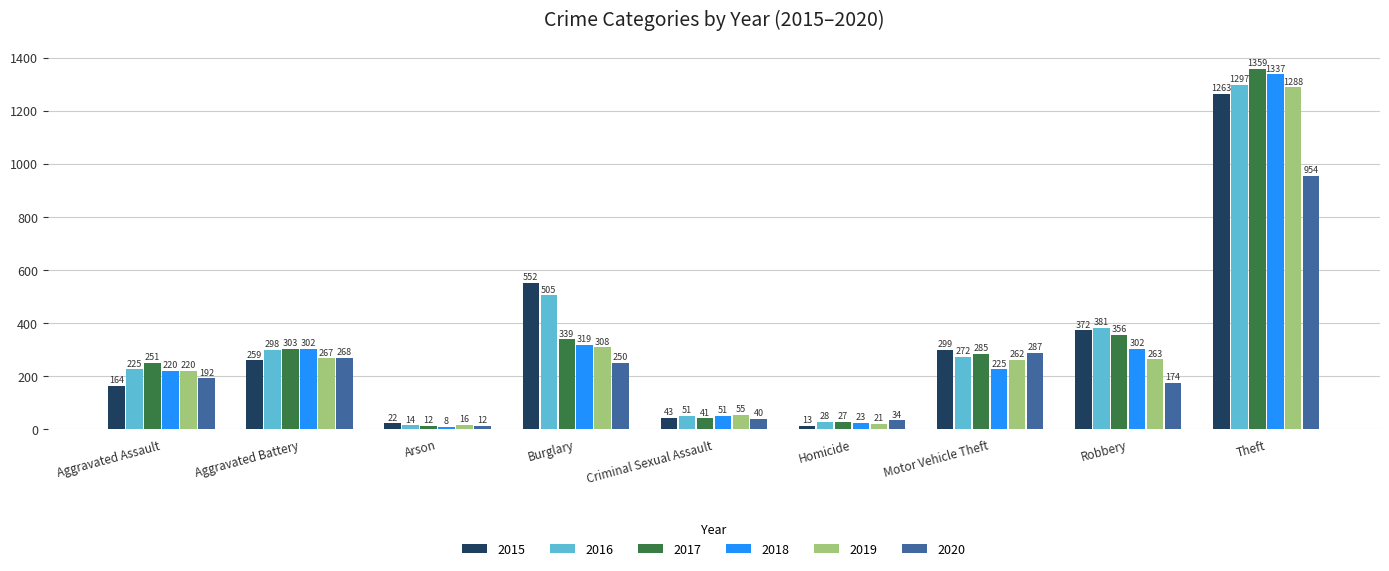

What is the sum of the 2015 values at Motor Vehicle Theft and Arson?

321